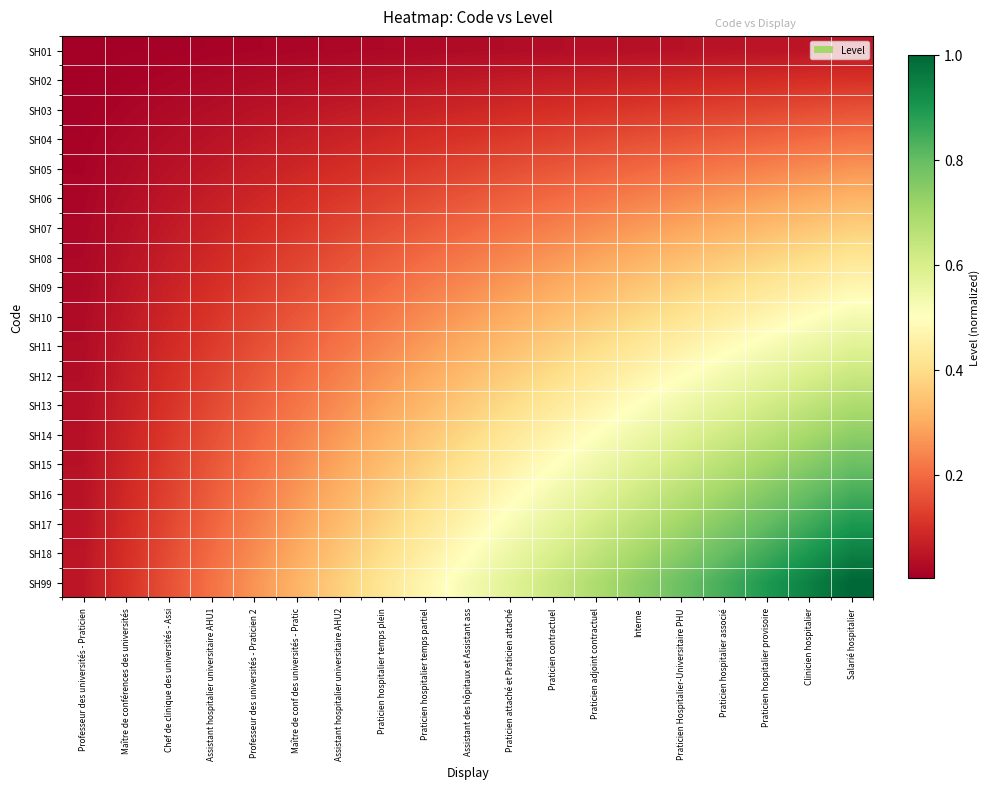

Count the number of categories in the chart.

19